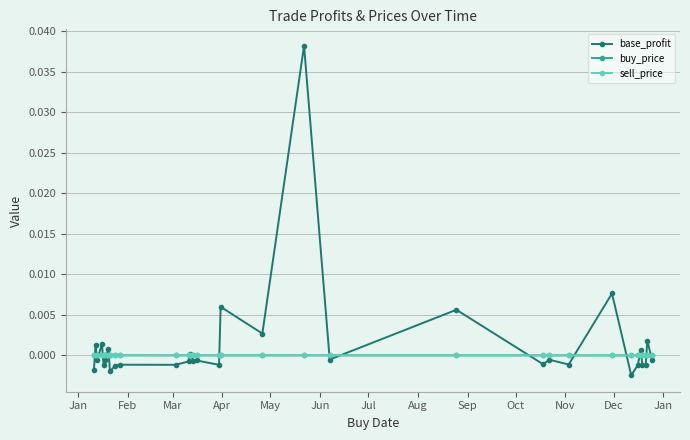

Which series has the widest spread of values?

base_profit